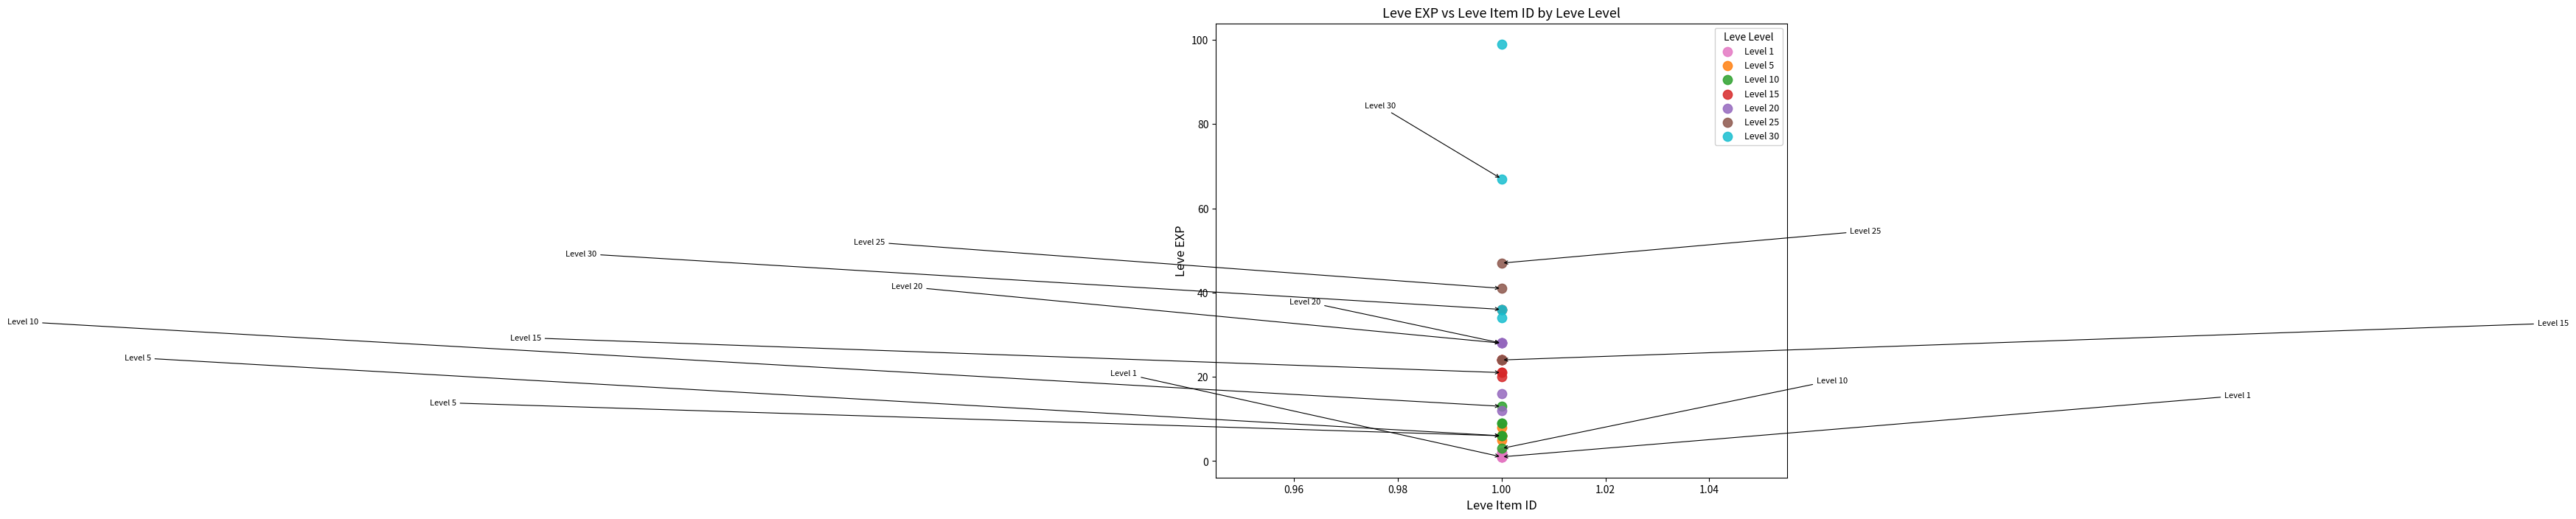

Which series has the widest spread of Y values?

Level 30